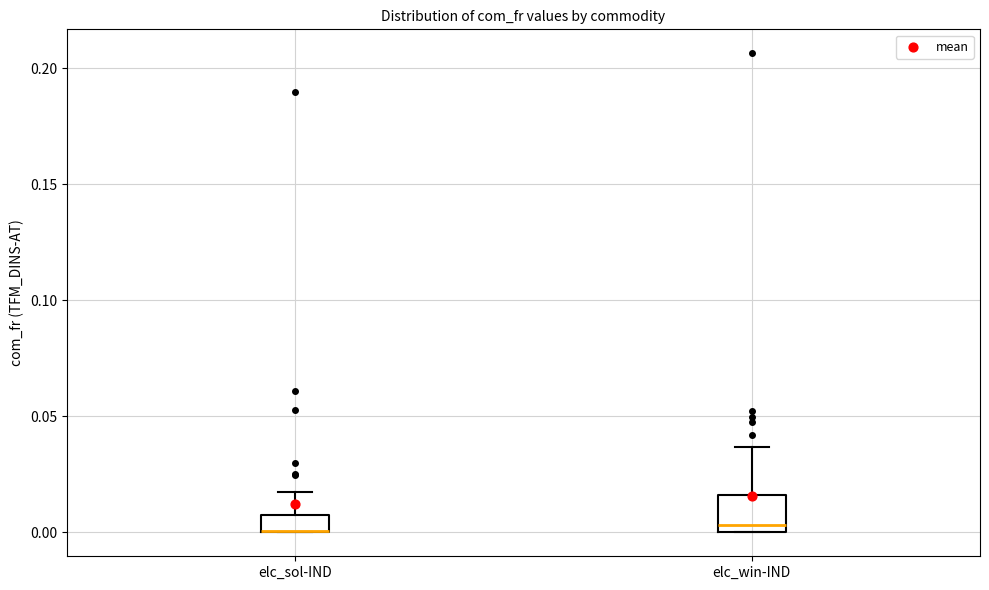

Where does the upper whisker of the box for elc_sol-IND end on the y-axis? The values are not printed on the chart, so give them approximately, as read against the axis.

0.015